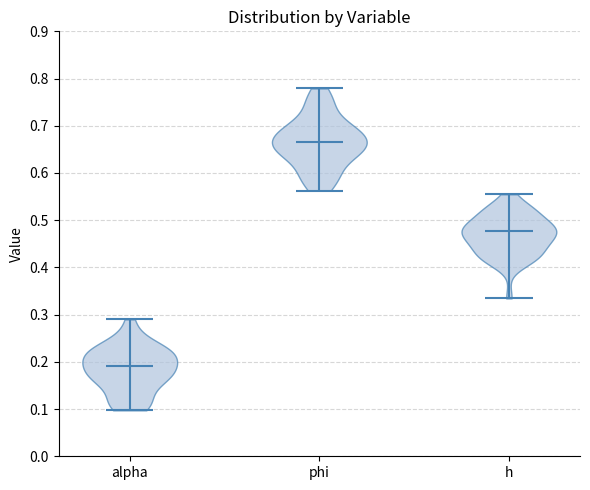

Which violin has the lowest median line?

alpha